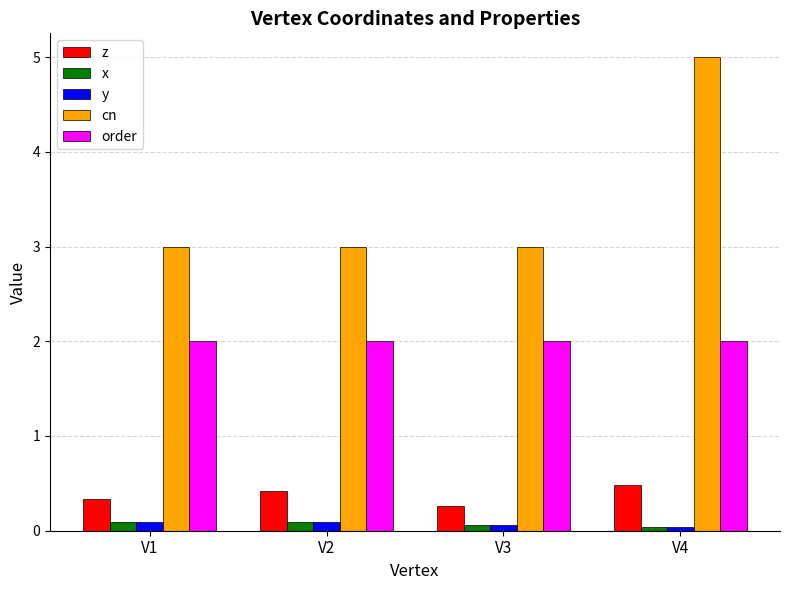

The cn series shows 4.8 at V1. True or false?

False